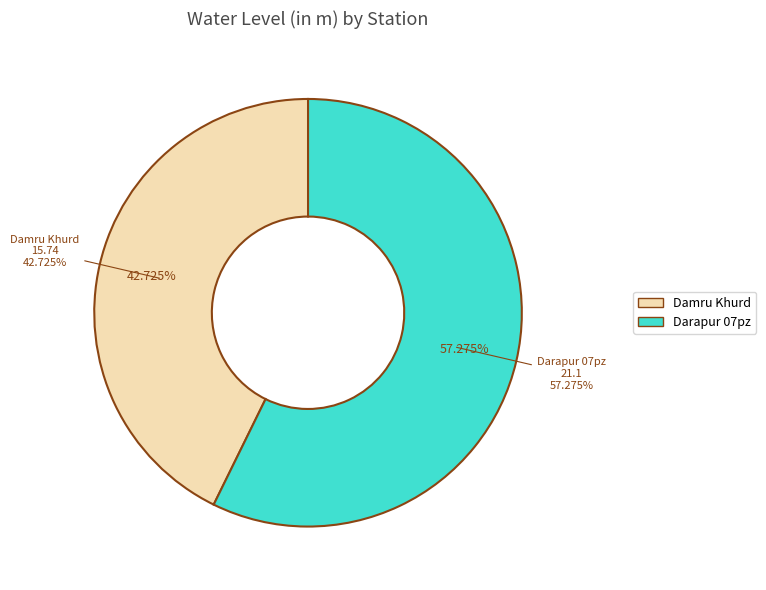

What percentage is NOT represented by Damru Khurd?

57.3%